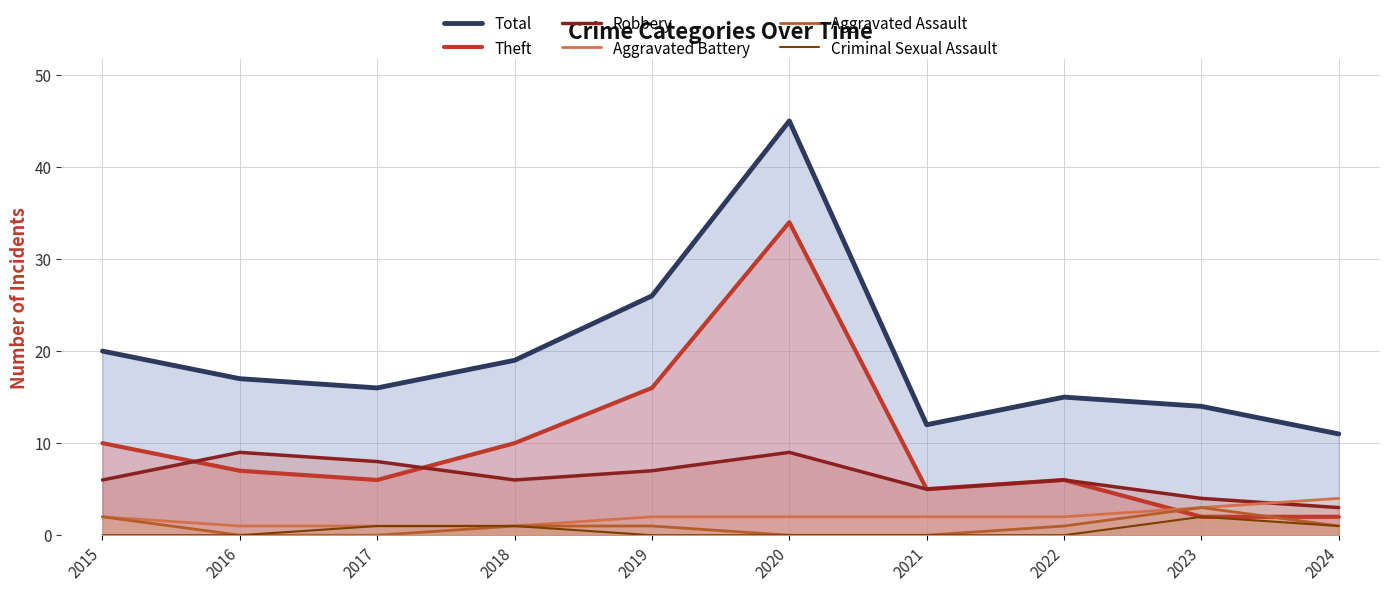

Which series changed the most between 2017 and 2019?

Total